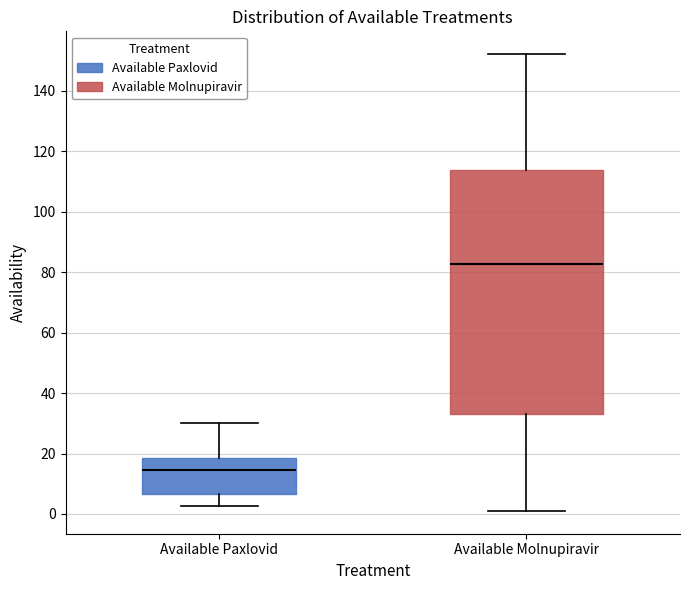

Which box's median line is the lowest?

Available Paxlovid